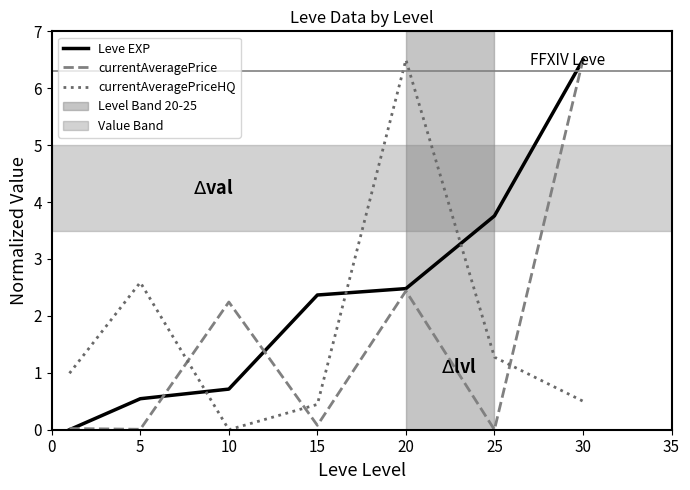

Which series has the largest total across all categories?

Leve EXP